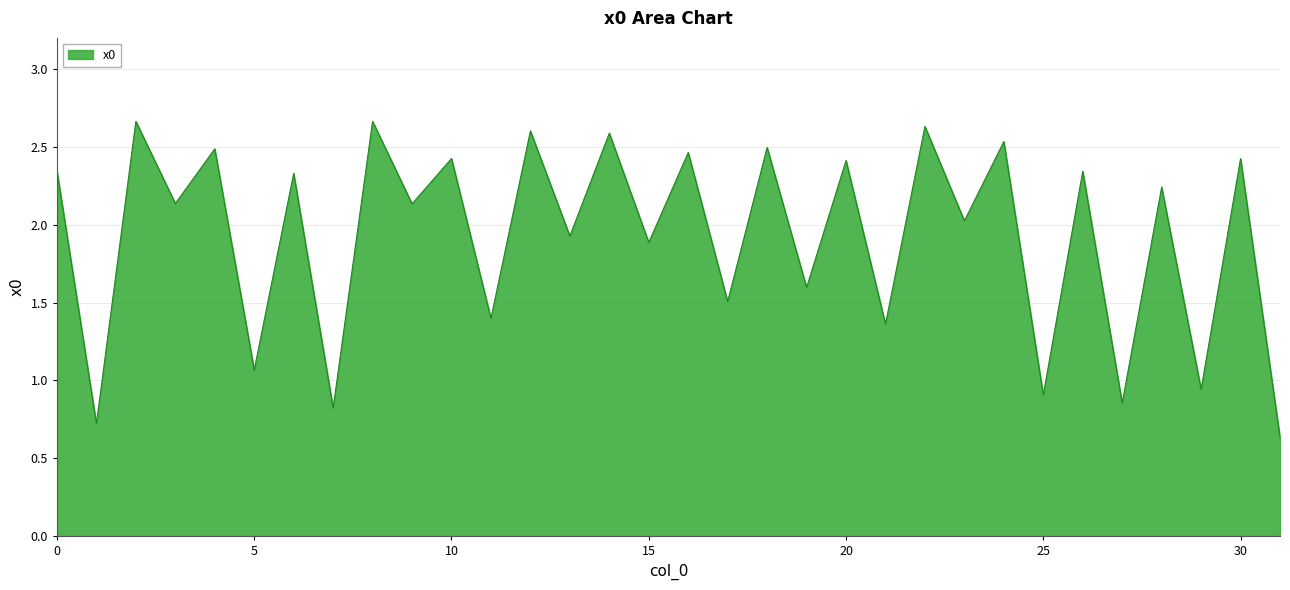

Is it true that the value at 13 is 0.4?

False